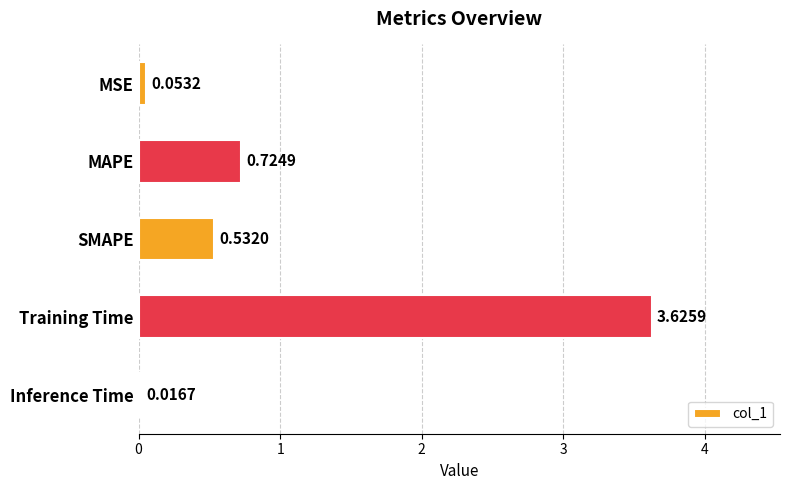

What is the sum of the values at MSE and MAPE?

0.8